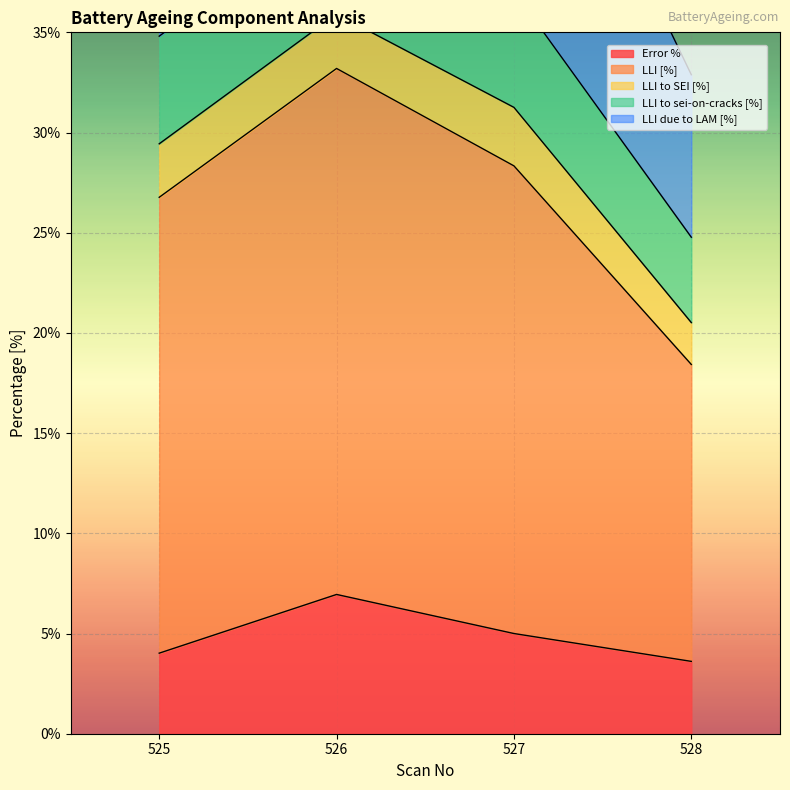

Is it true that Error % equals 4.0 at 525?

True